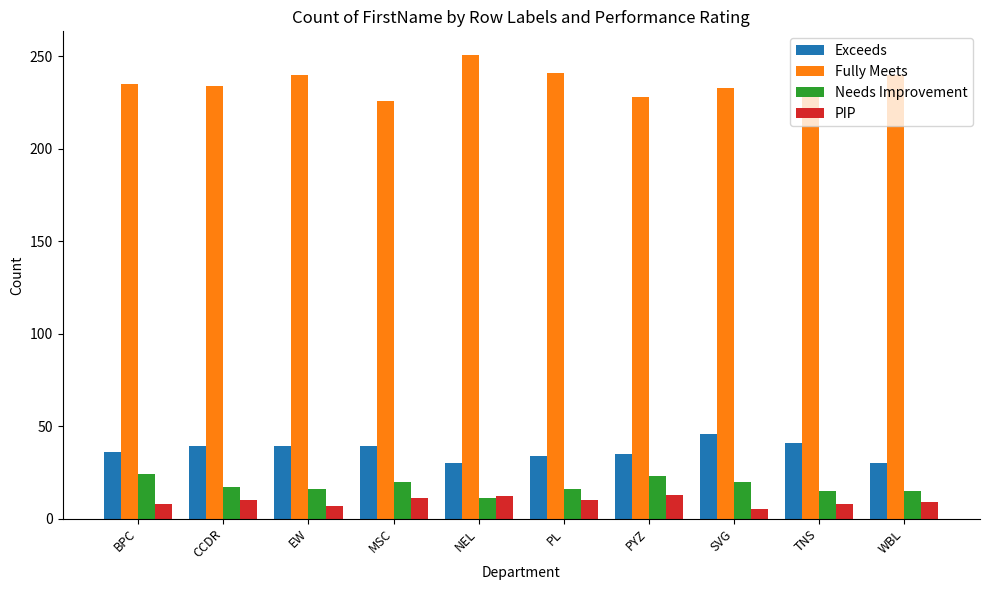

What is the spread (max minus min) of values at TNS?

225